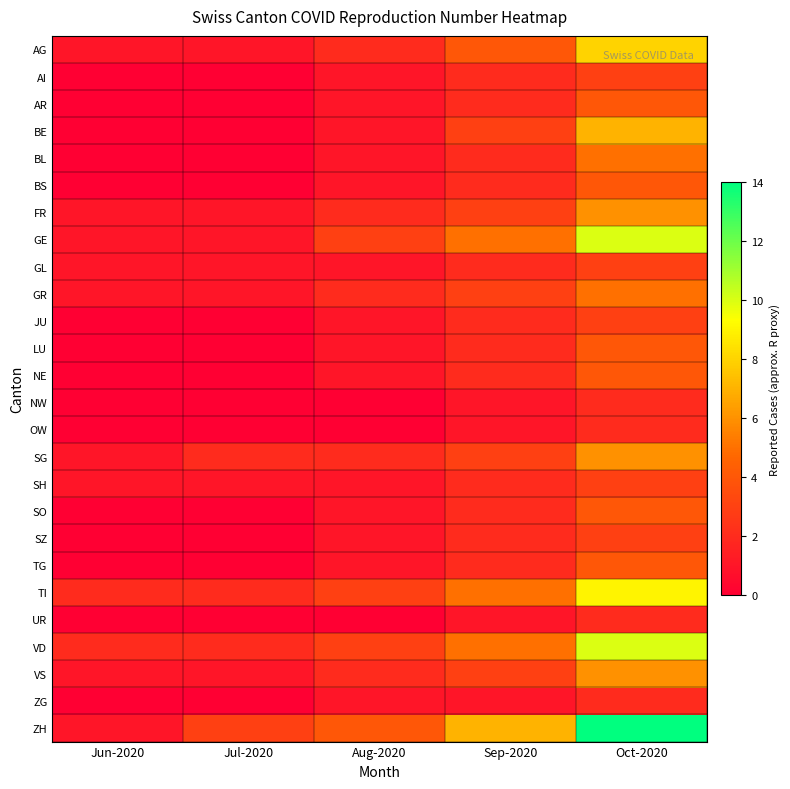

Which category has the lowest value across all series?

Jun-2020